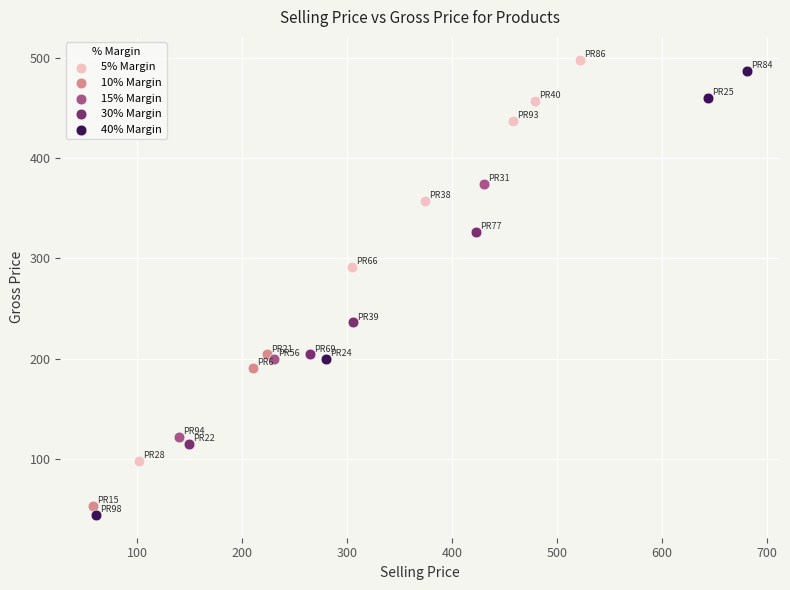

Which series has the widest spread of Y values?

40% Margin